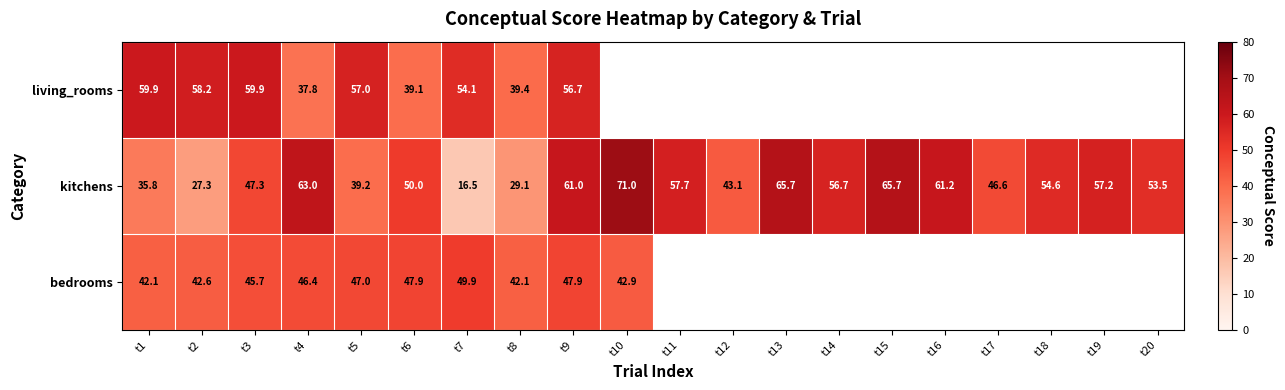

At how many categories does at least one series exceed 24?

20